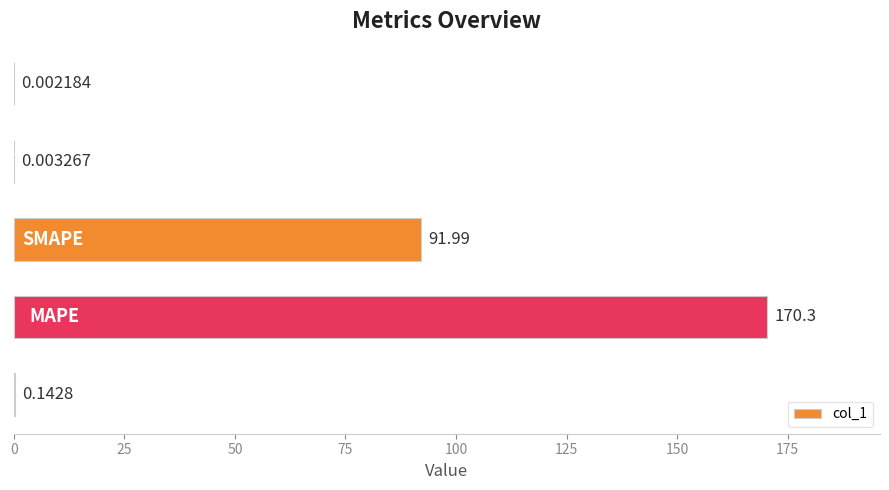

What is the sum of all values?

262.5